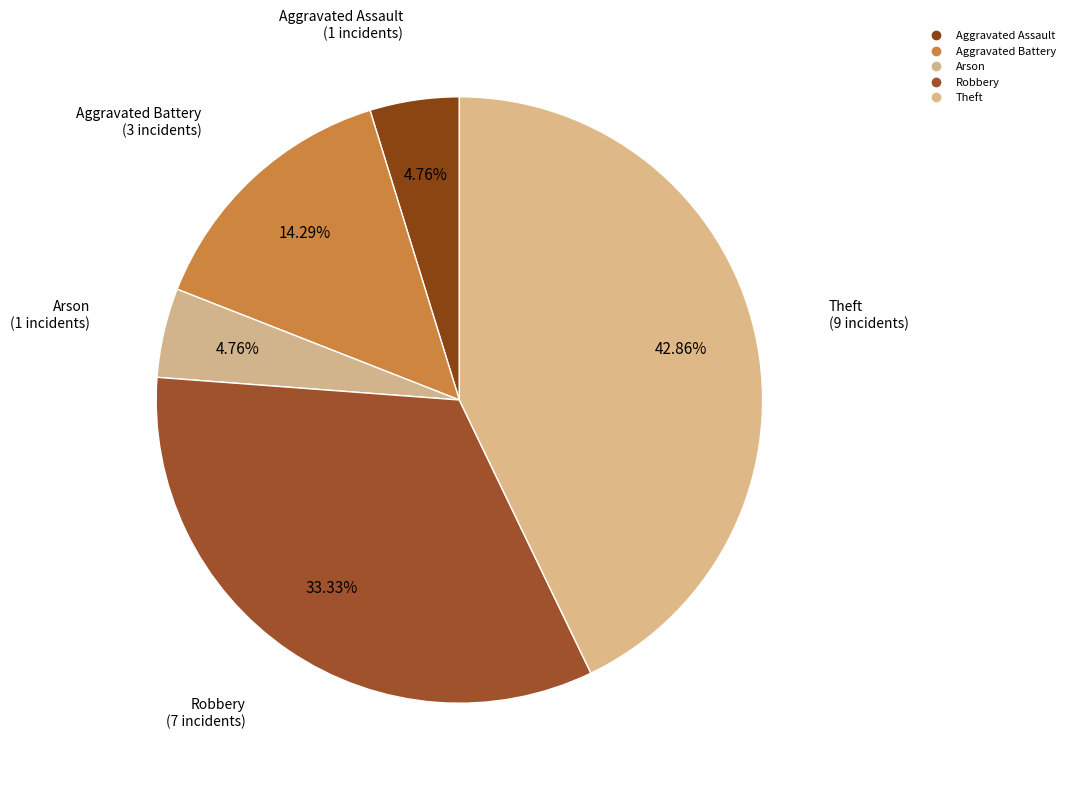

Count the number of slices in the pie.

5